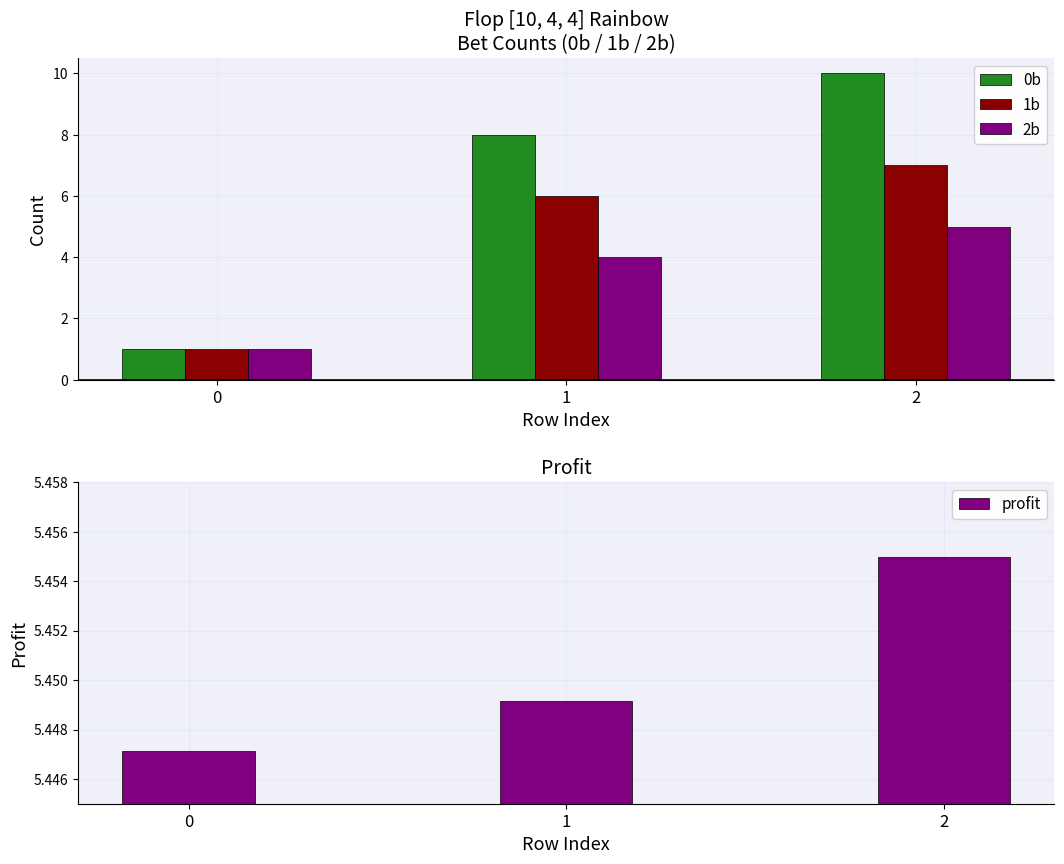

What is the minimum value shown in the chart?

1.0